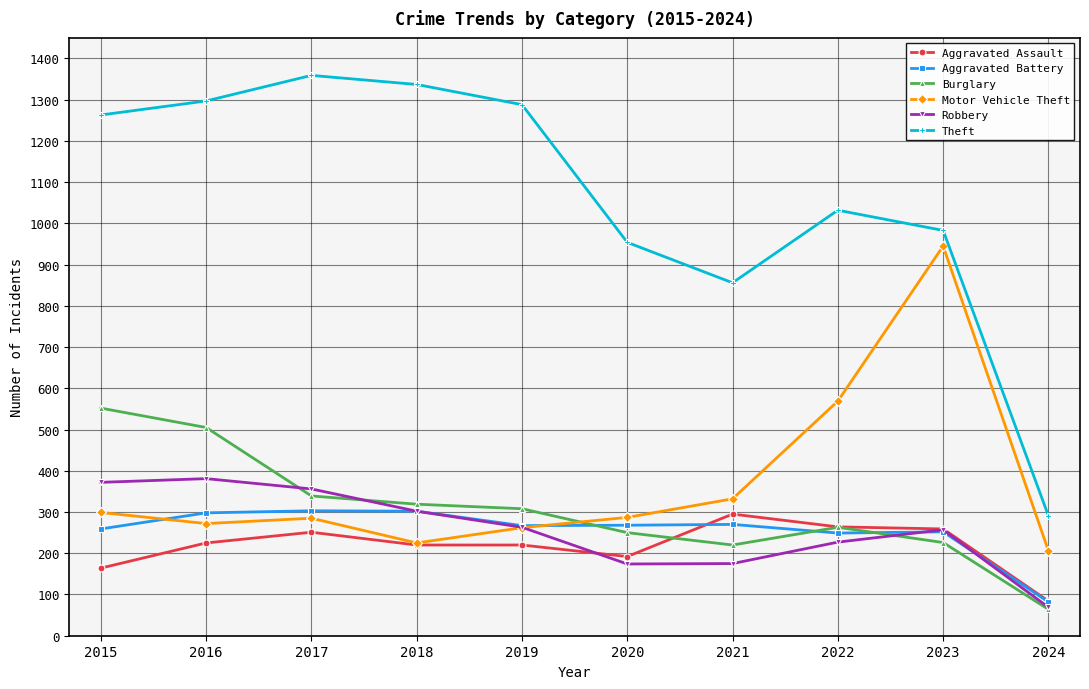

At how many categories does at least one series exceed 871?

8